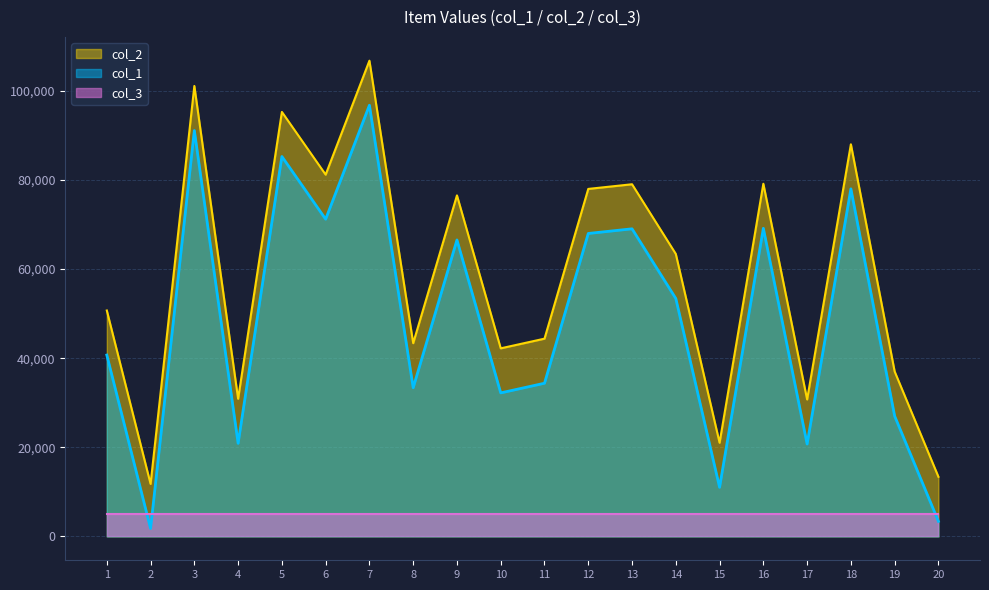

What is the maximum value shown in the chart?

106779